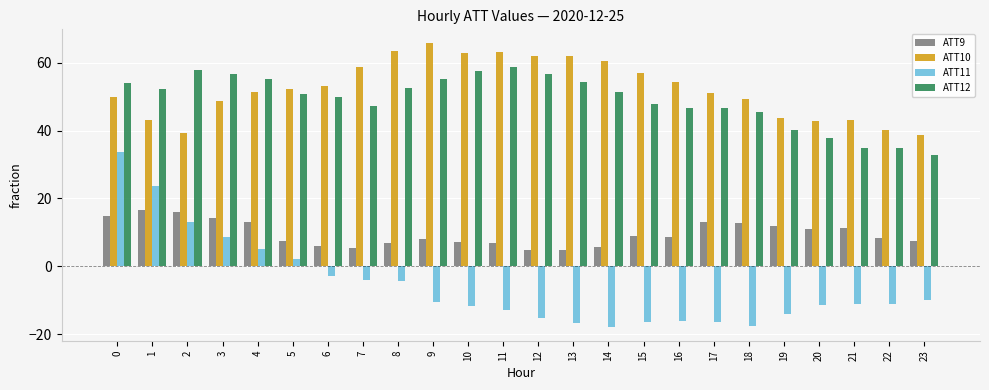

How many bars are there in each group?

4